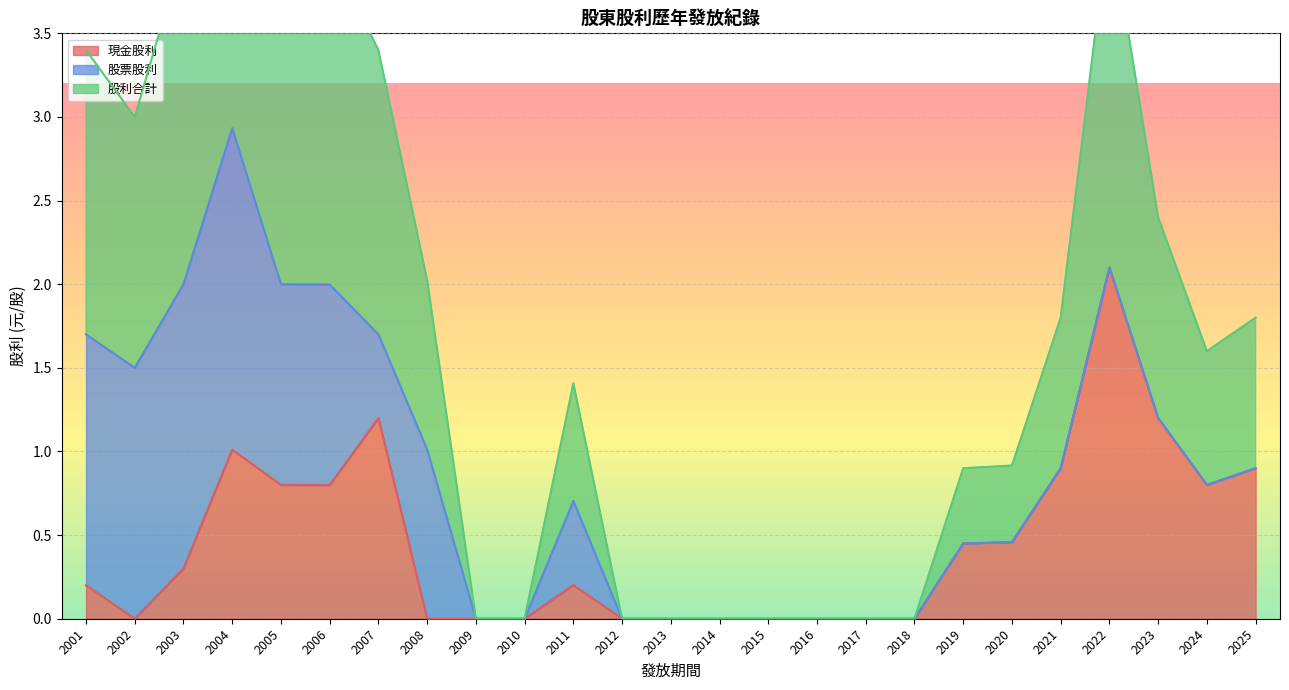

Which category has the highest value across all series?

2004